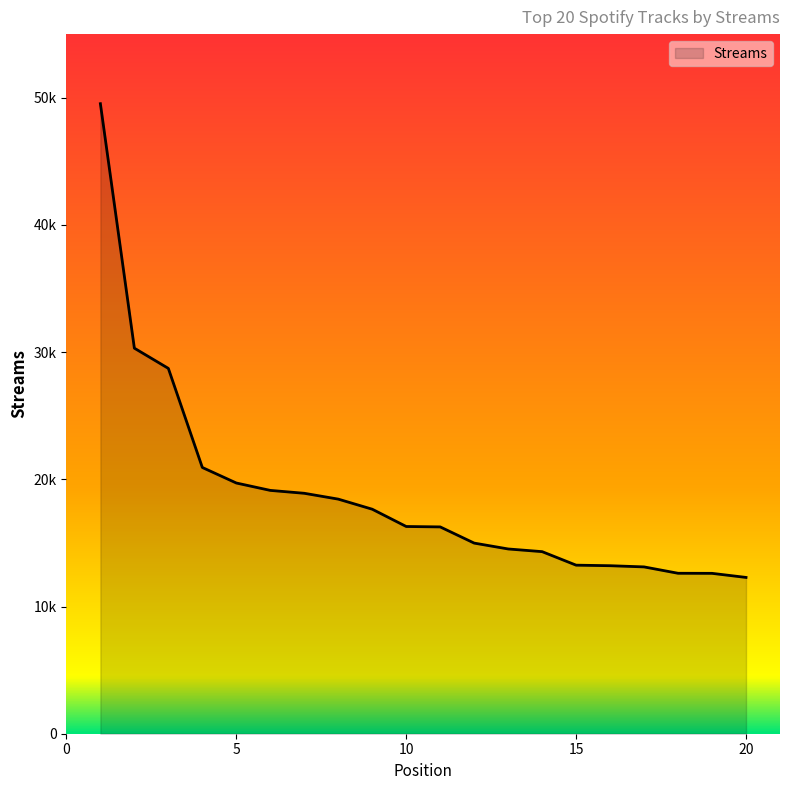

At which label does the data first exceed 16291?

1